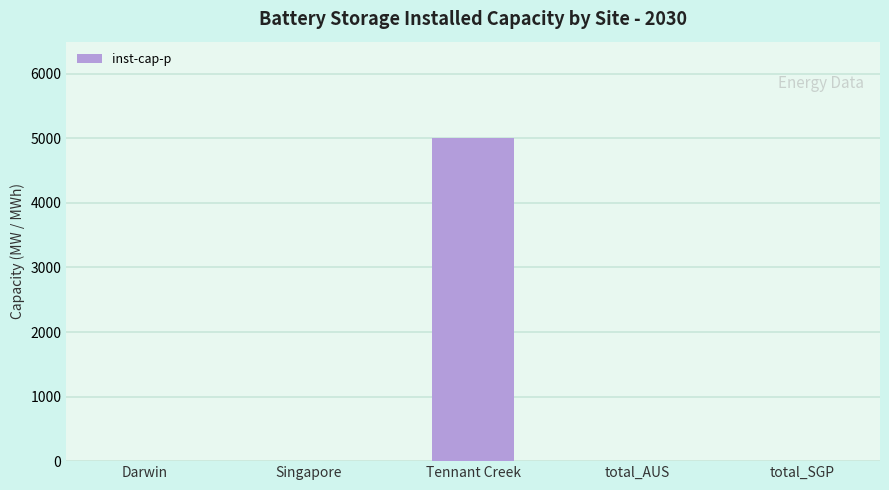

Reading right to left, transcribe all the data shown in this chart.

0.0	0.0	4998.2	0.0	0.0